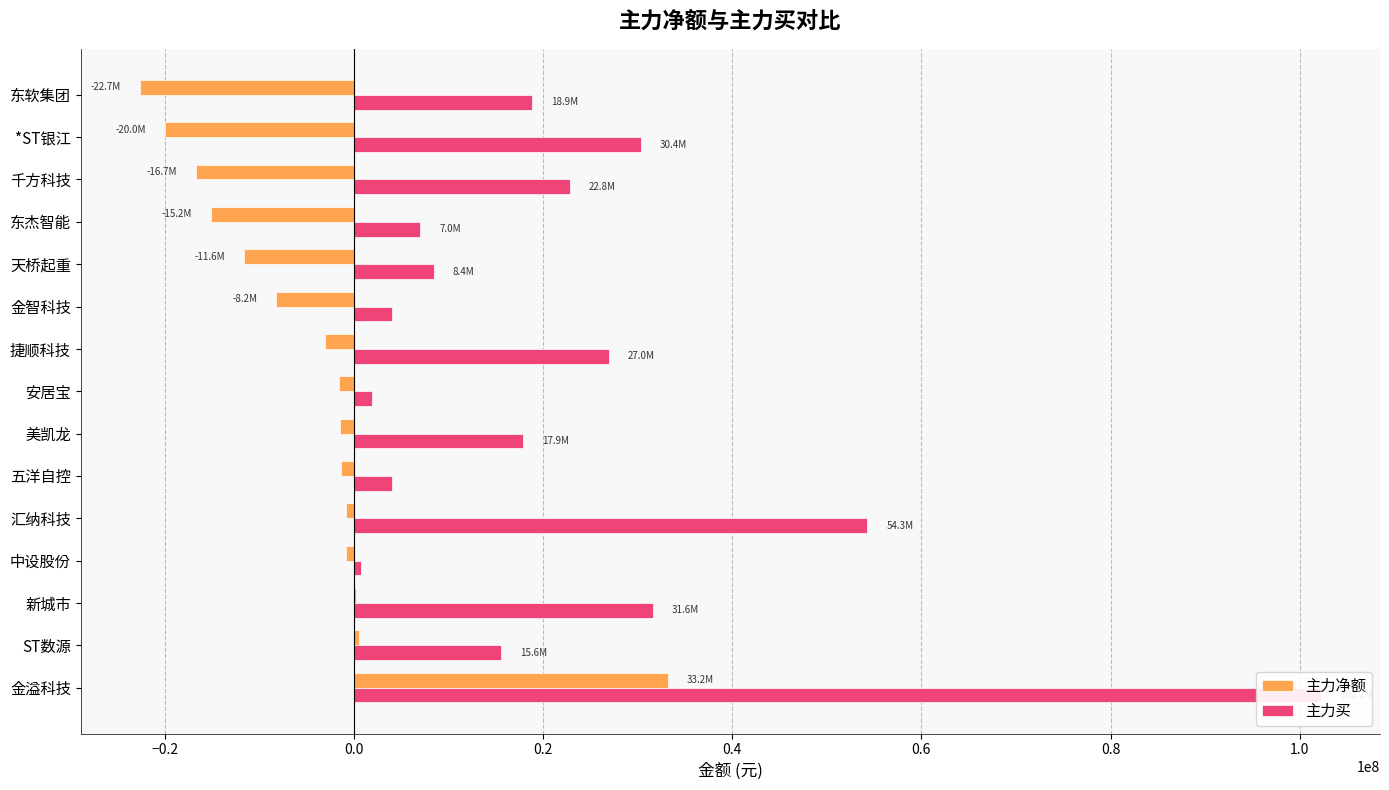

How many values in the 主力净额 series exceed -1582617?

7